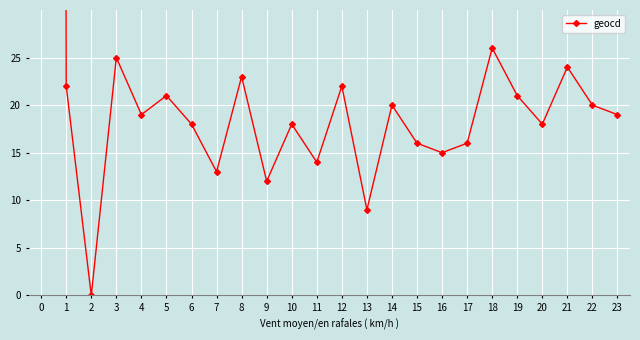

What is the value of the 14th point from the left?

9